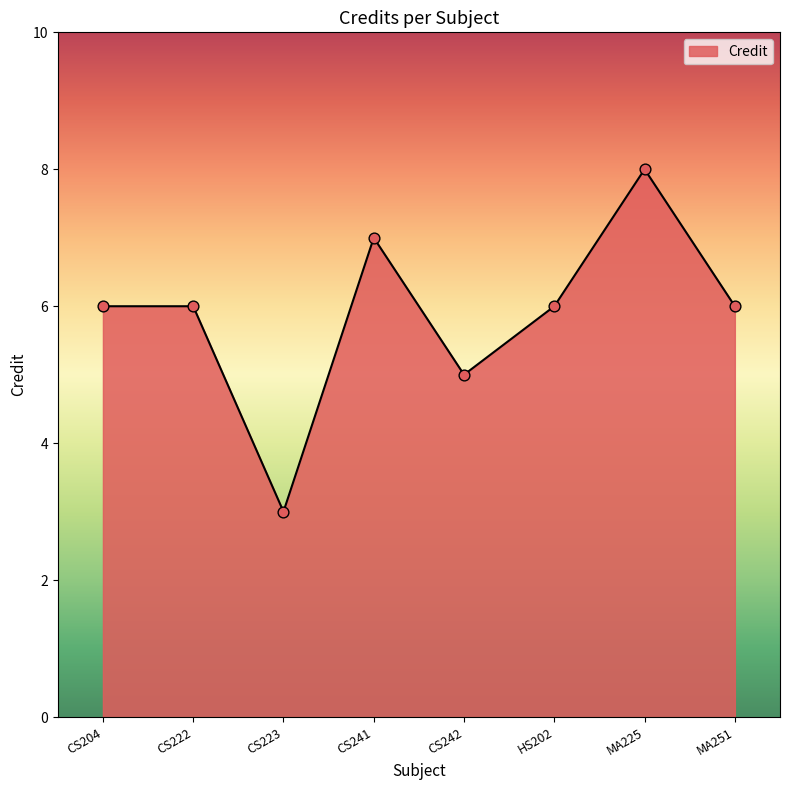

Approximately how many times larger is the value at CS242 compared to MA225?

0.6